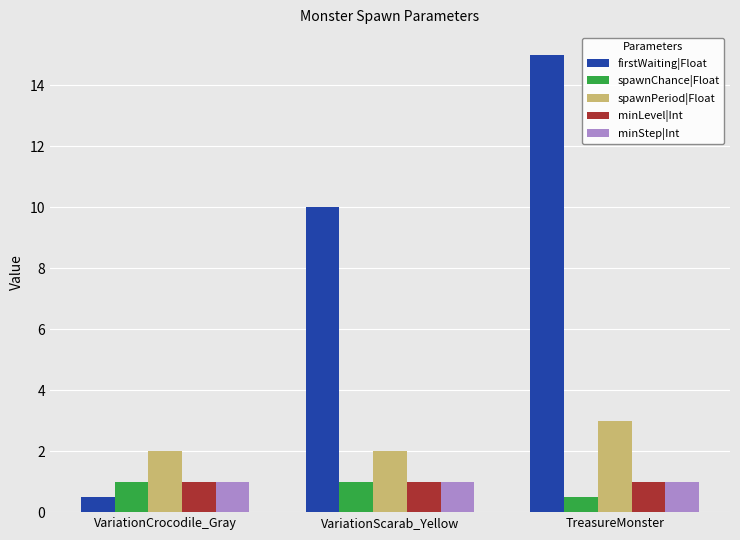

Which category has the lowest value in the spawnChance|Float series?

TreasureMonster